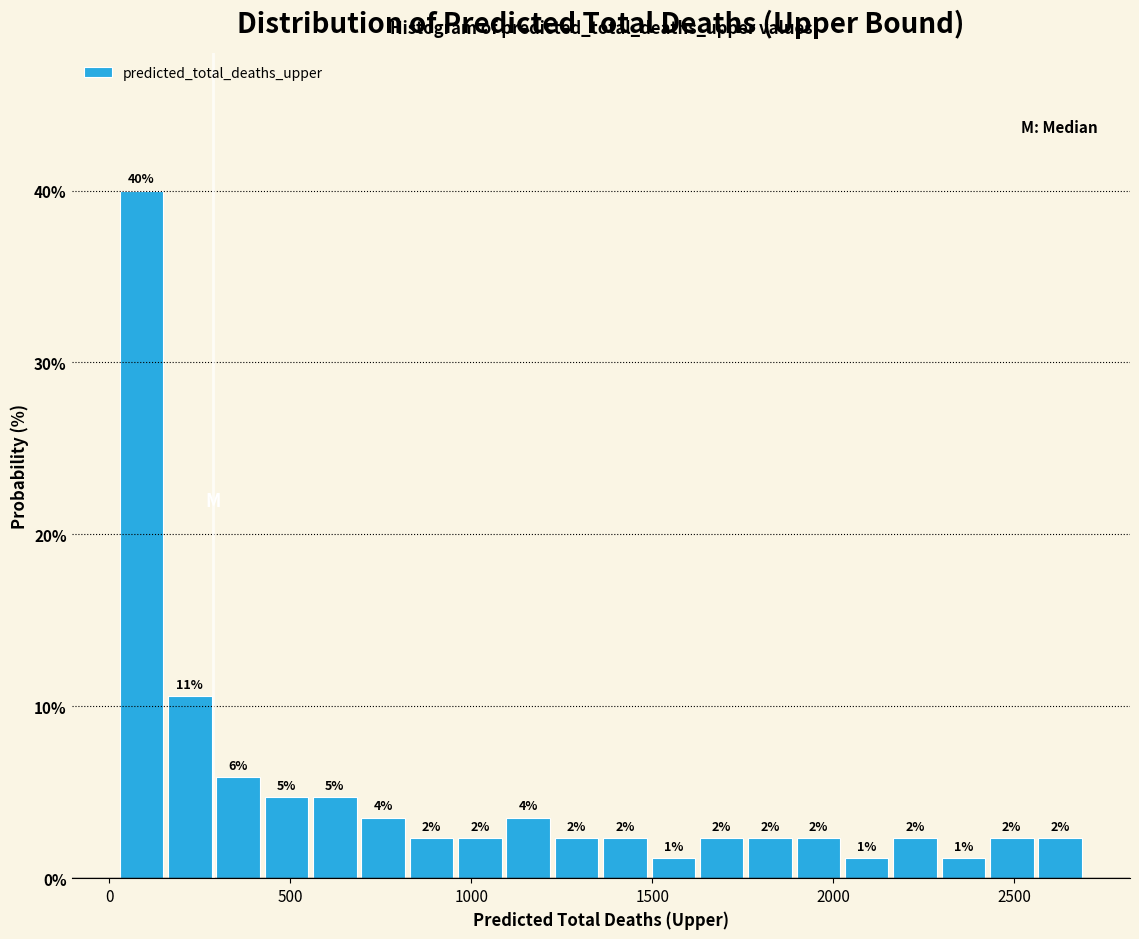

Around what value on the x-axis is the tallest bar? Give the approximate position of its centre, as read against the axis.

100